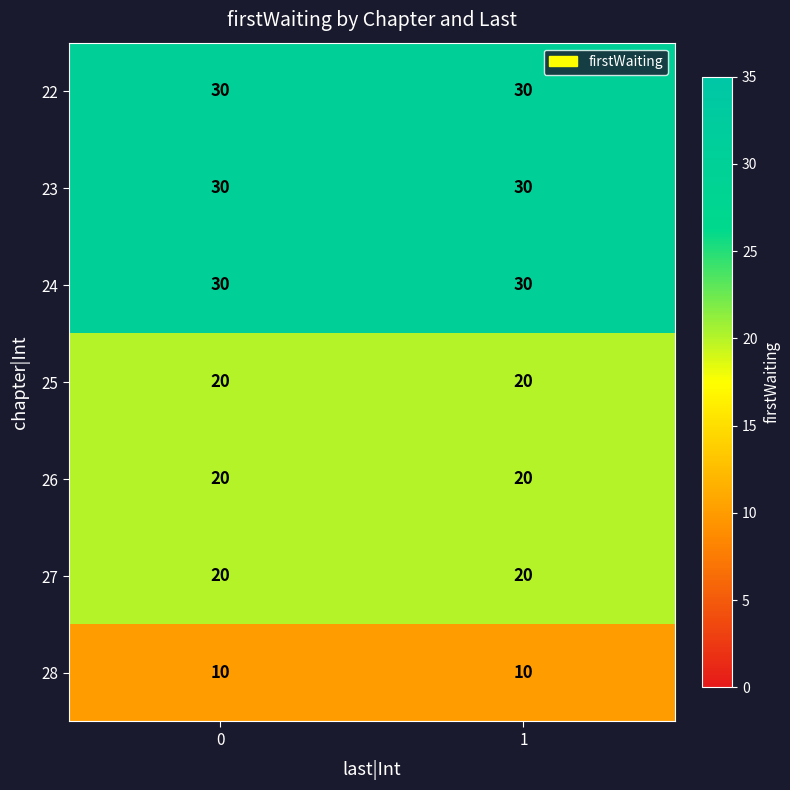

What is the smallest value displayed?

10